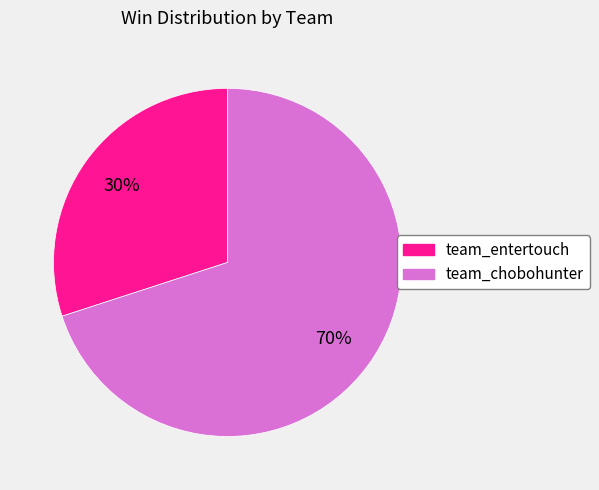

What percentage is the team_entertouch slice, to the nearest percent?

30%